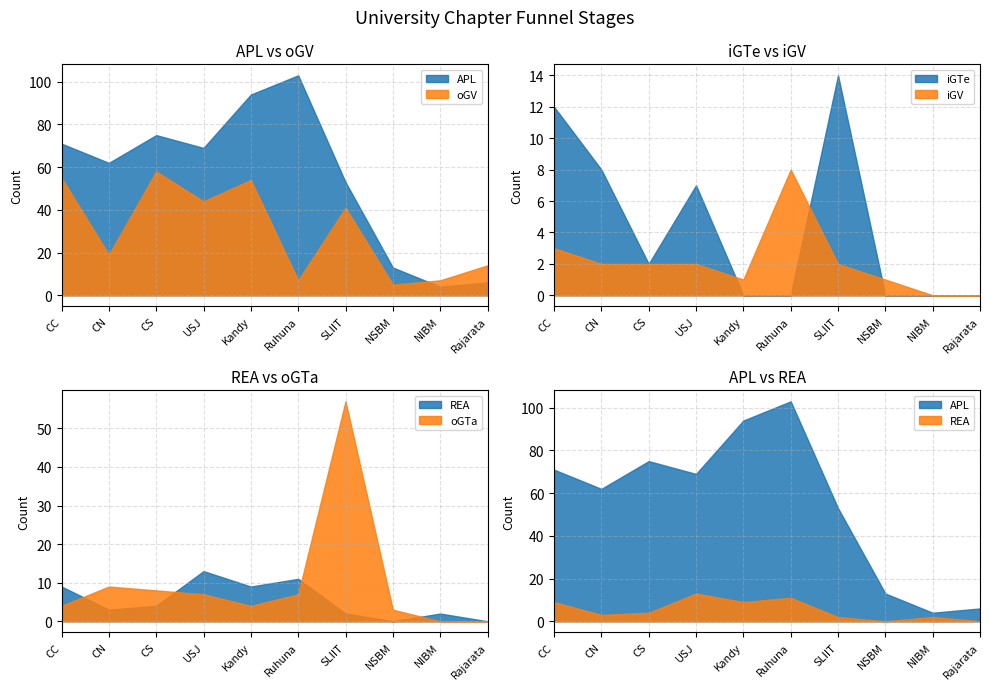

Between CN and NIBM, which is larger?

CN